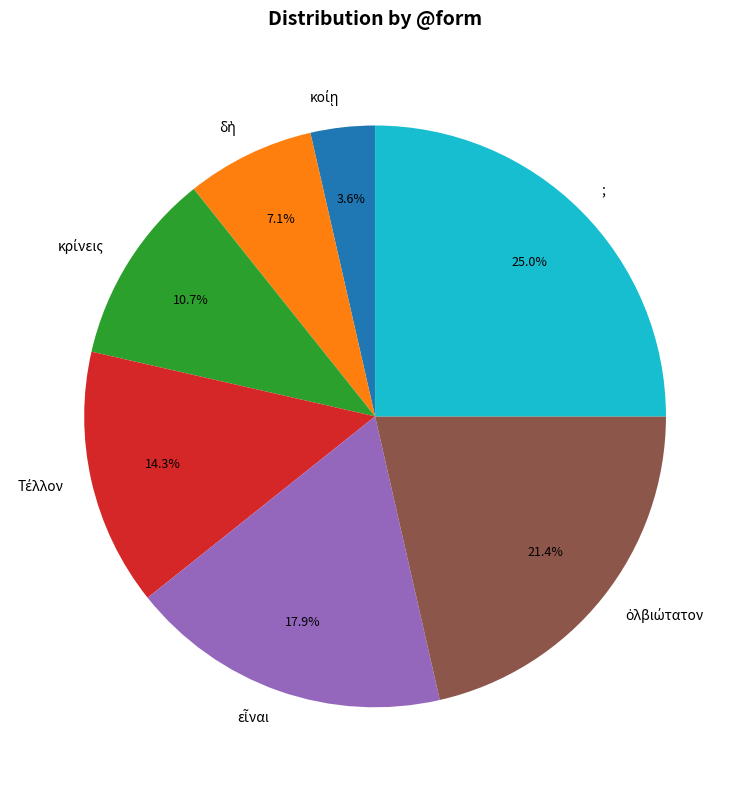

Does any single category account for the majority?

No